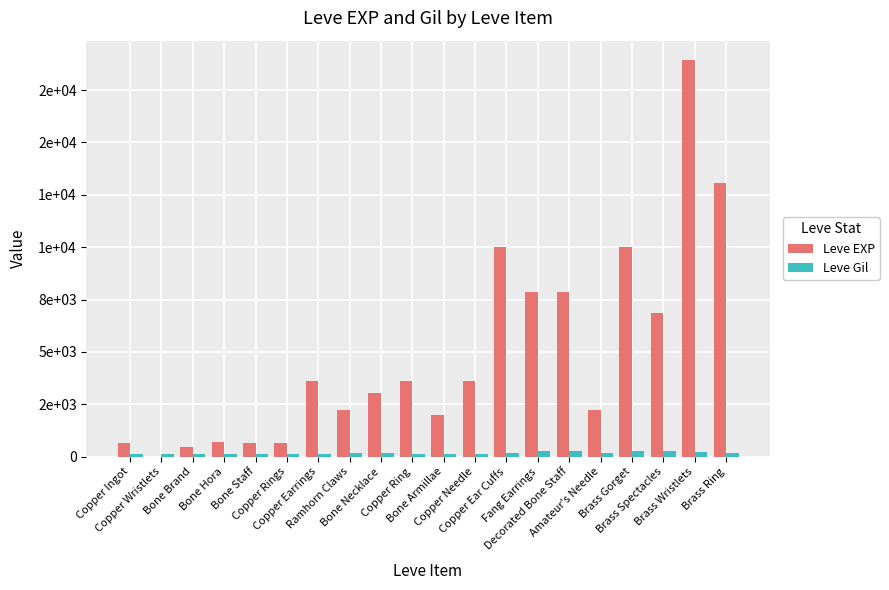

Which series has the largest total across all categories?

Leve EXP